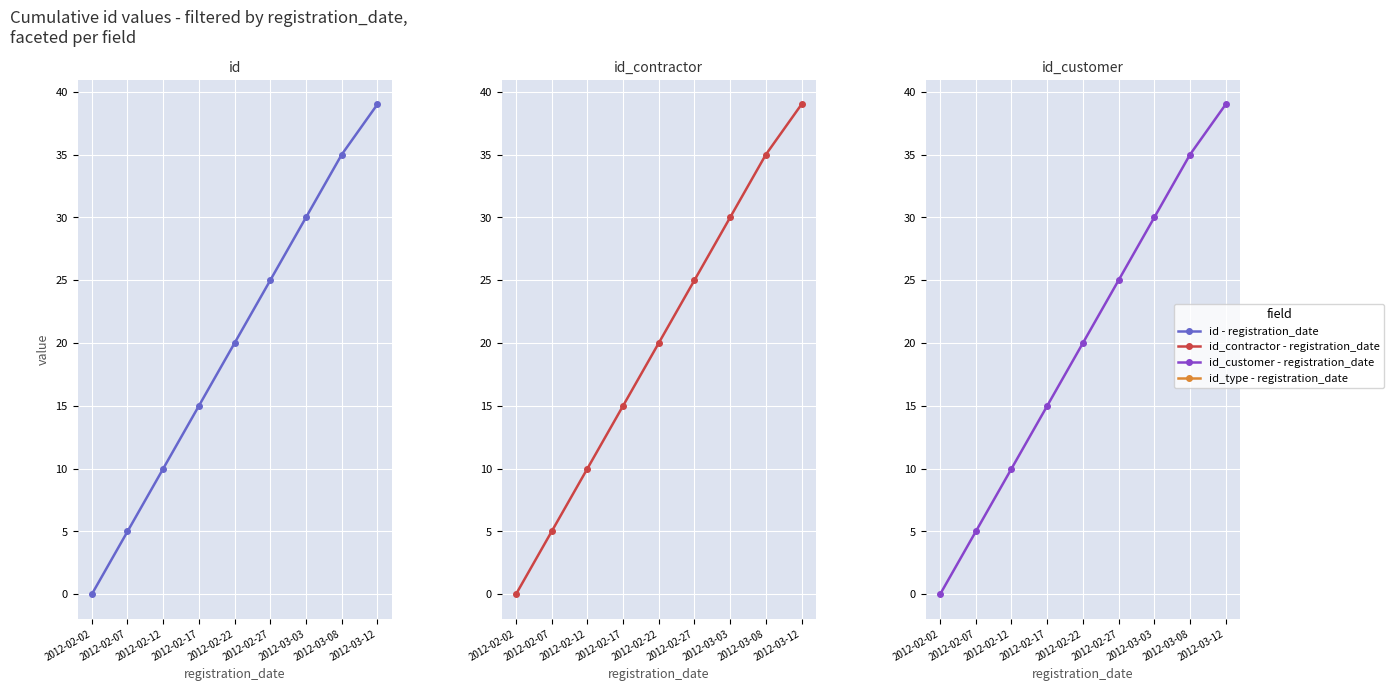

Which category has the highest value across all series?

2012-03-12